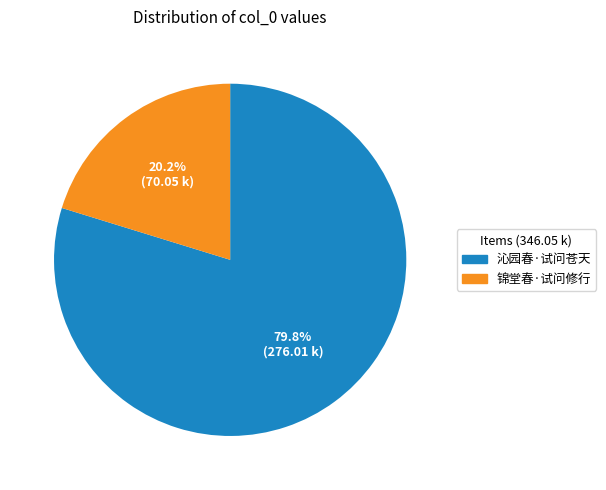

Which has a higher value, 沁园春·试问苍天 or 锦堂春·试问修行?

沁园春·试问苍天